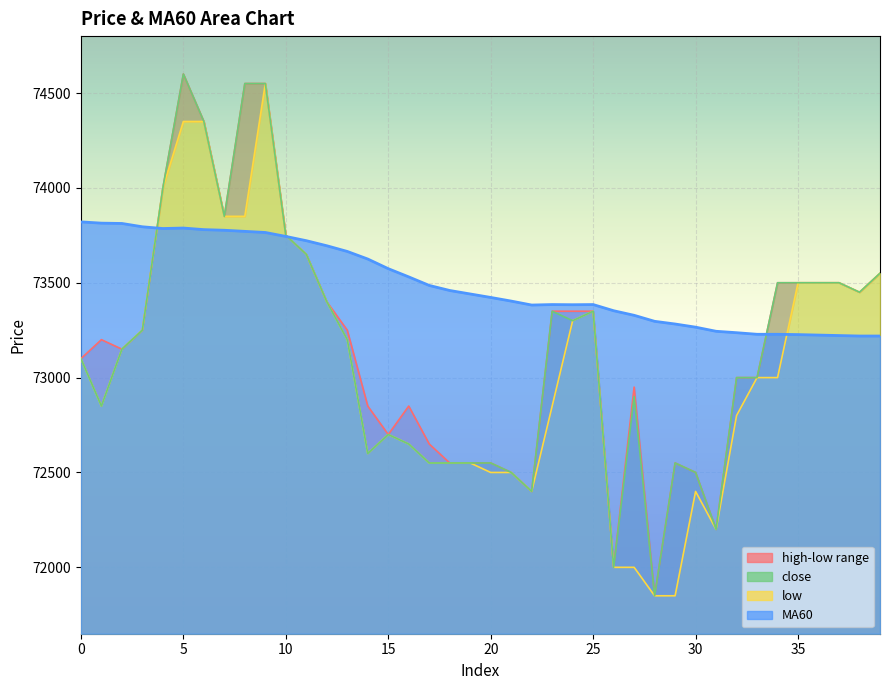

Which series ends up on top after the final intersection of low and MA60?

low